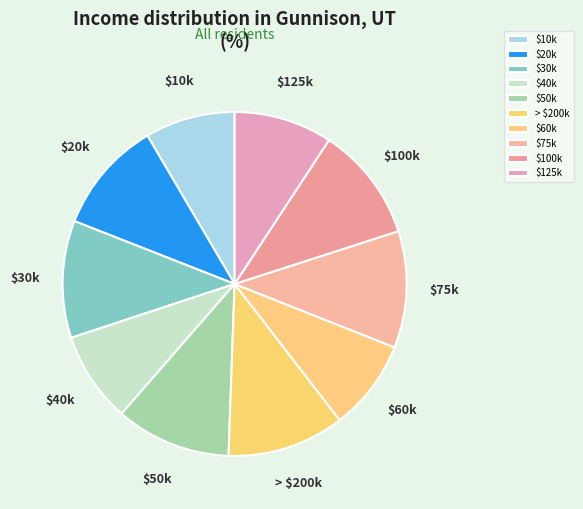

Is it true that $75k is 1% of the pie?

False